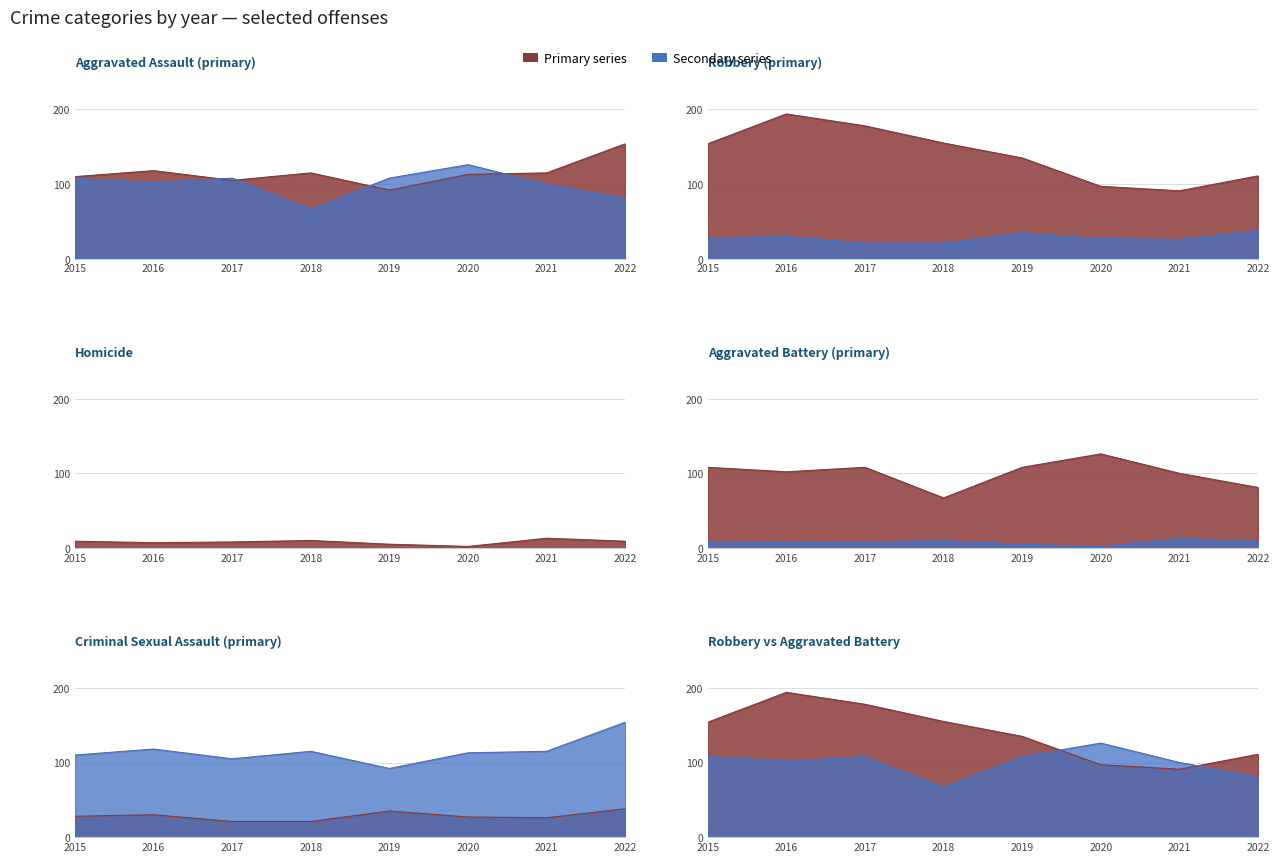

Reading left to right, transcribe all the data shown in this chart.

Aggravated Assault: 2015=110	2016=118	2017=105	2018=115	2019=92	2020=113	2021=115	2022=154
Aggravated Battery: 2015=108	2016=102	2017=108	2018=67	2019=108	2020=126	2021=100	2022=81
Criminal Sexual Assault: 2015=28	2016=30	2017=21	2018=21	2019=35	2020=27	2021=26	2022=38
Homicide: 2015=9	2016=7	2017=8	2018=10	2019=5	2020=2	2021=13	2022=9
Robbery: 2015=154	2016=194	2017=178	2018=155	2019=135	2020=97	2021=91	2022=111